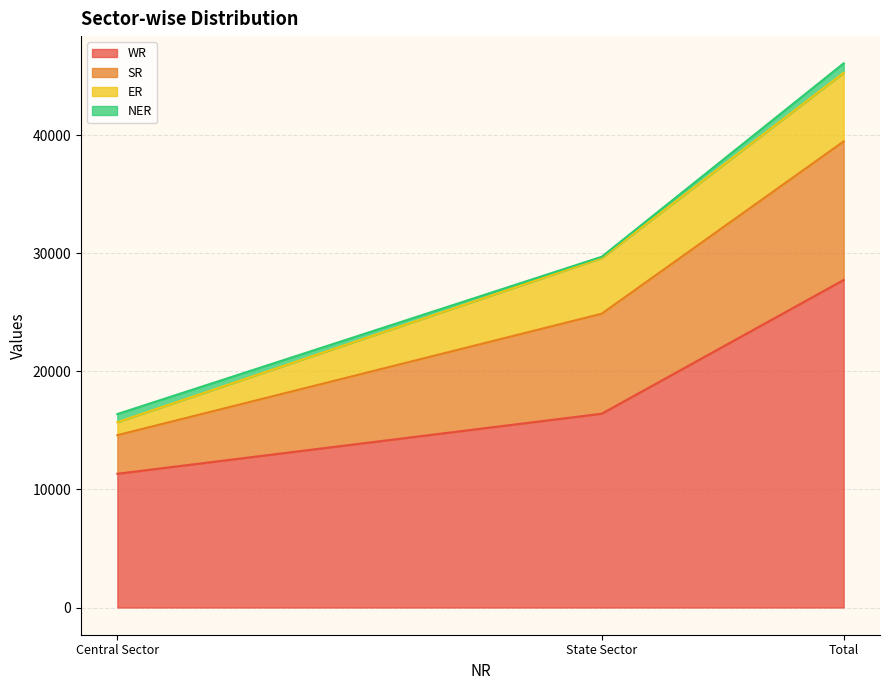

Count the WR values in the range 11331 to 27751.

3